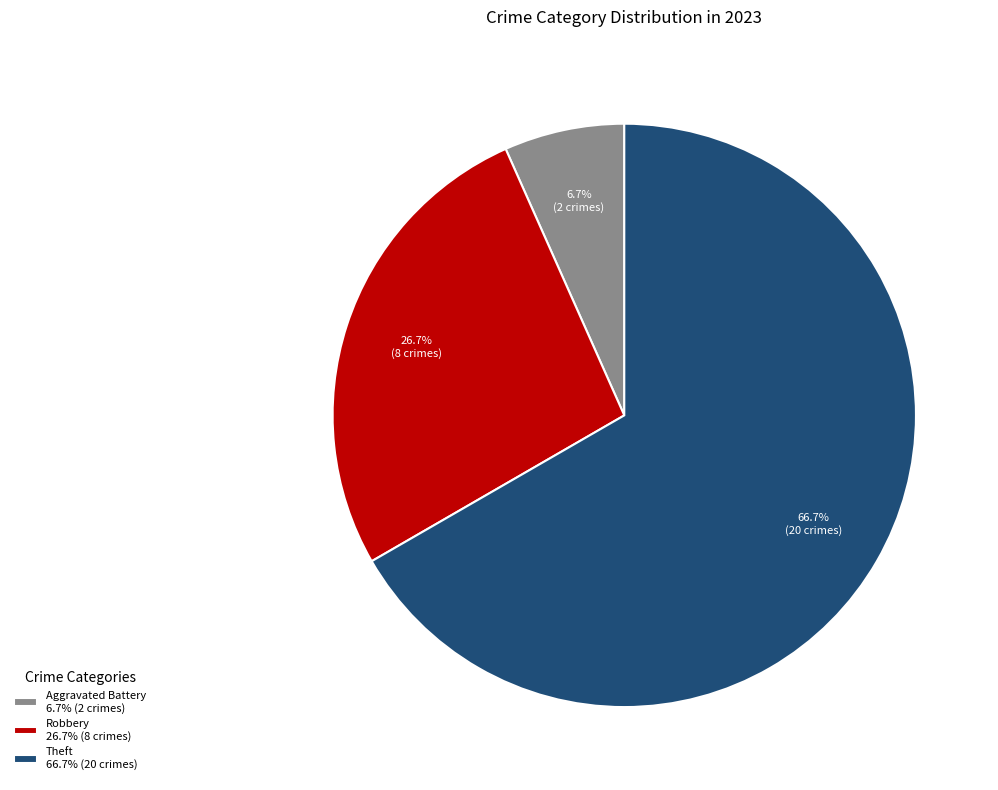

What is the smallest slice in the pie chart?

Aggravated Battery 6.7% (2 crimes)